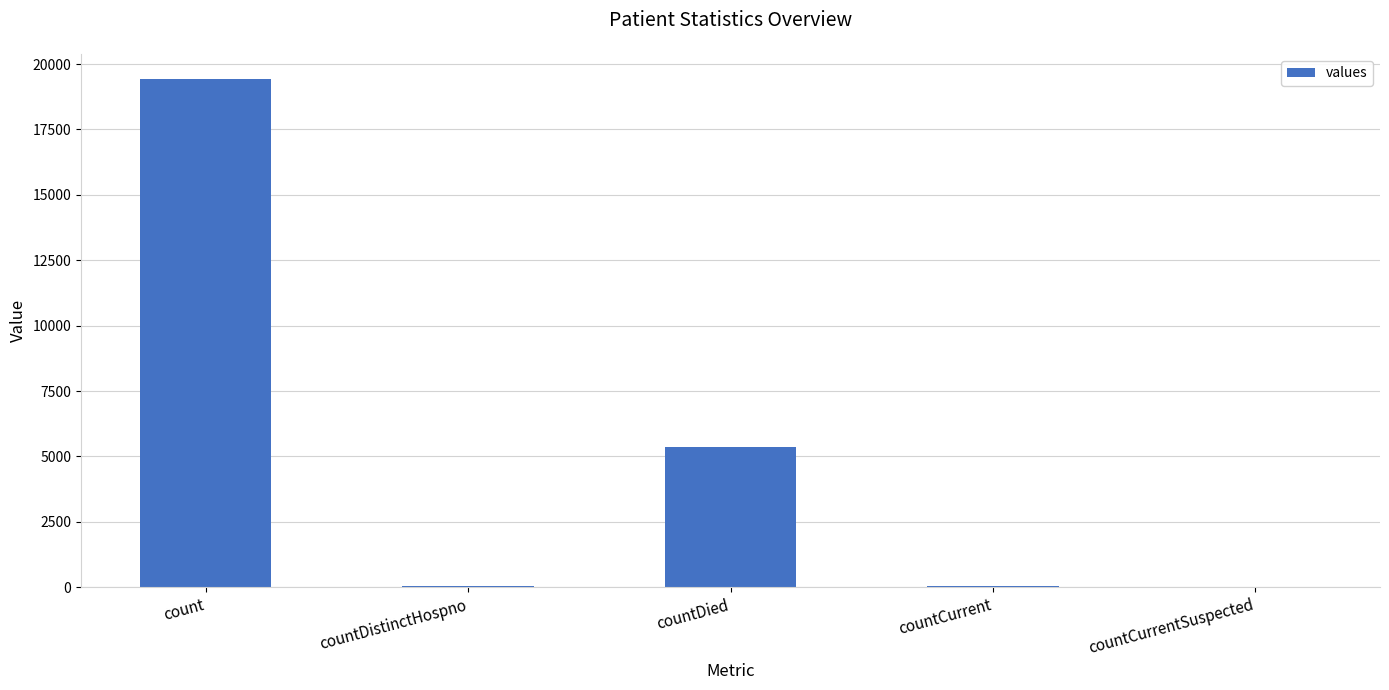

The chart shows a value of 6196 at countCurrentSuspected. True or false?

False